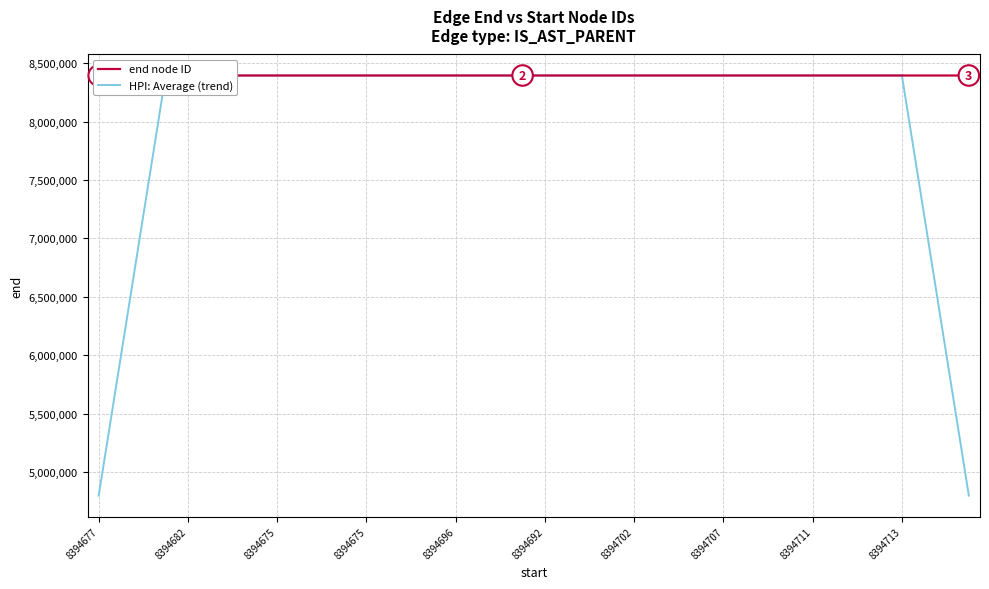

Rank the series by their average value, from lowest to highest.

HPI: Average (trend), end node ID